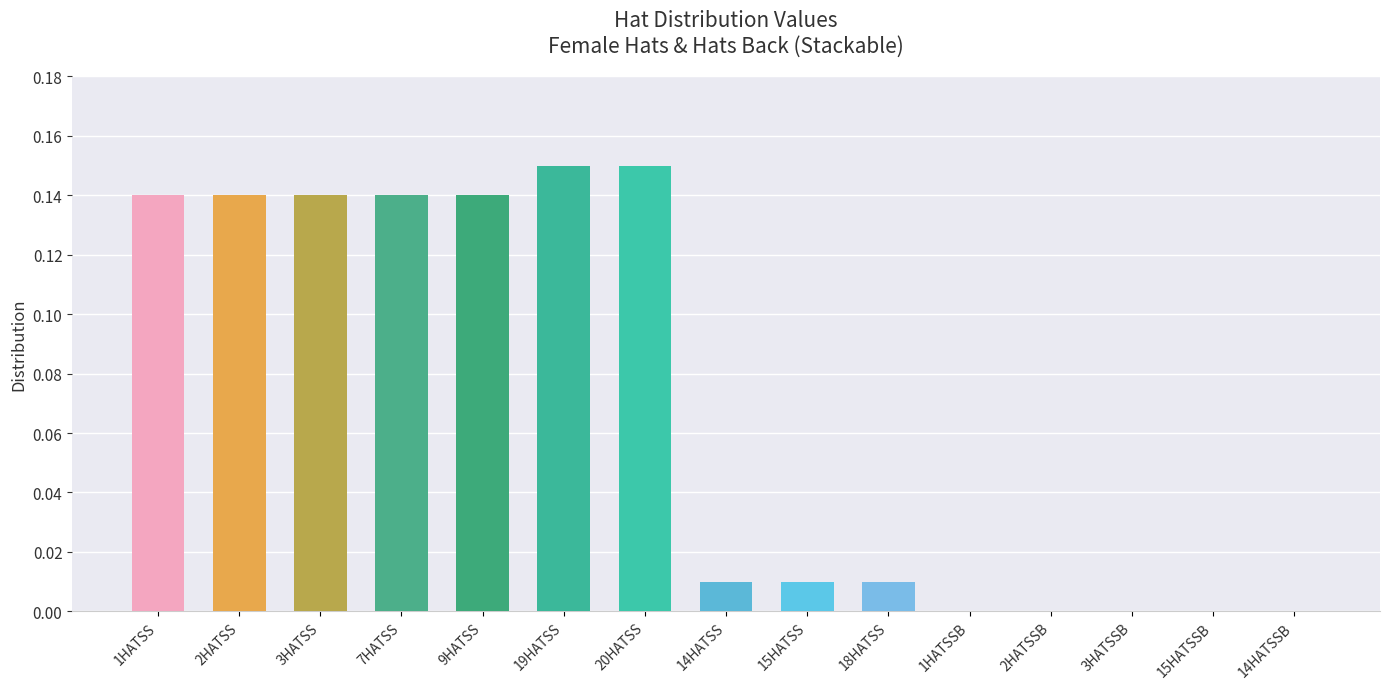

Are the bars horizontal?

No